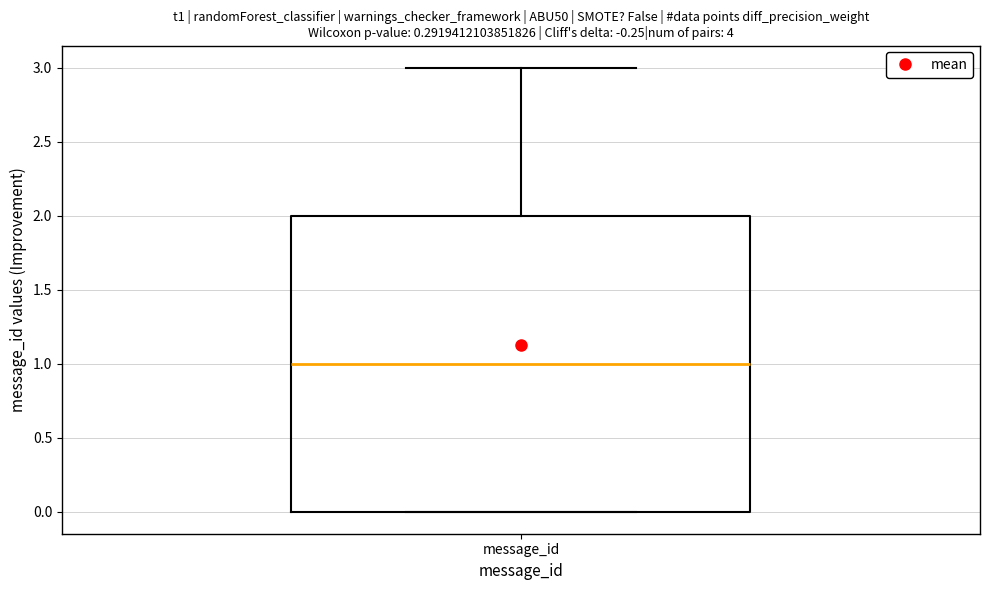

Read this box plot against the y-axis: the position of the median line, the range covered by the box, and the ends of both whiskers. The values are not printed on the chart, so give them approximately, as read against the axis.

median 1, box 0 to 2, whiskers 0 to 3